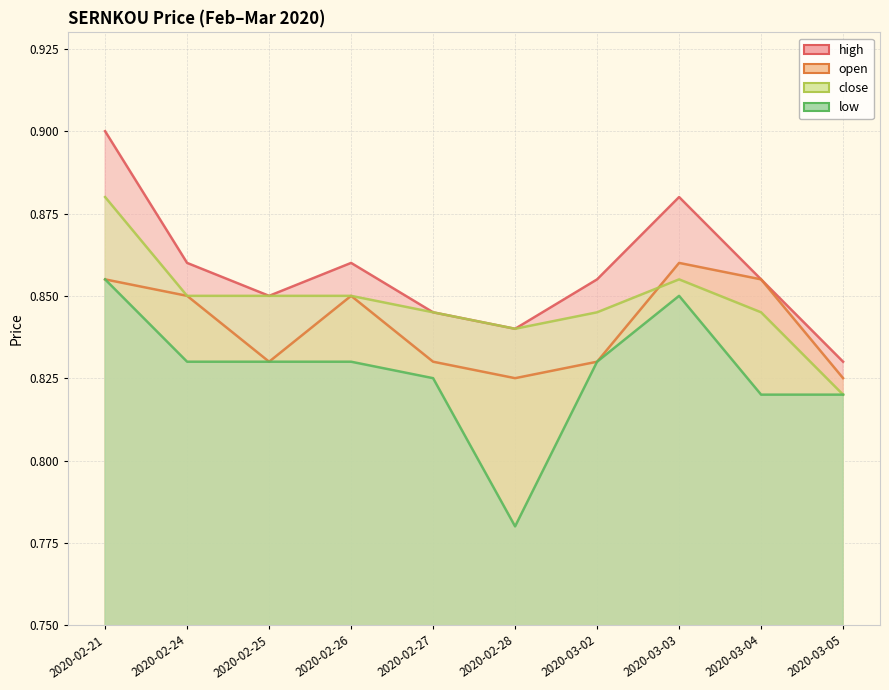

The value of low at 2020-03-03 is 0.8. True or false?

True